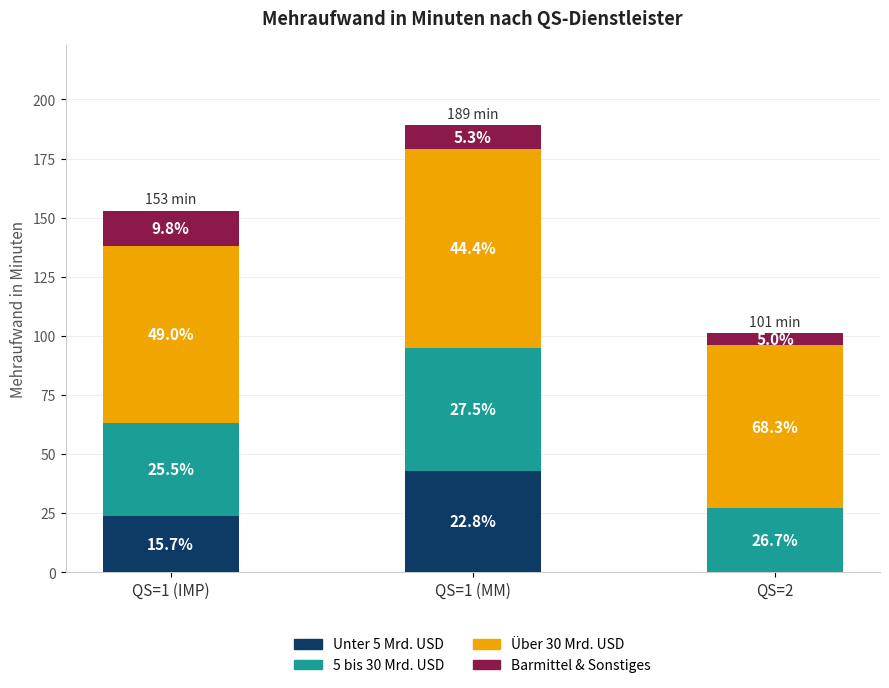

Between QS=1 (IMP) and QS=2, which is larger?

QS=1 (IMP)